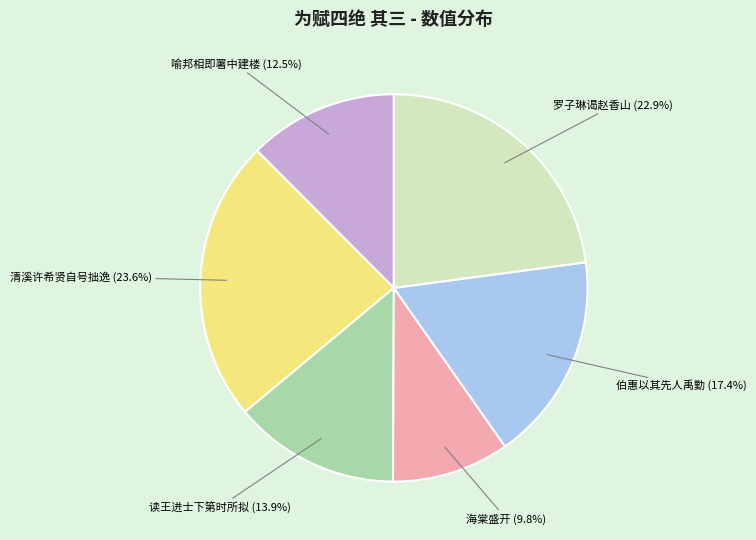

Rank the categories by value from lowest to highest.

海棠盛开, 喻邦相即署中建楼, 读王进士下第时所拟, 伯惠以其先人禹勤, 罗子琳谒赵香山, 清溪许希贤自号拙逸